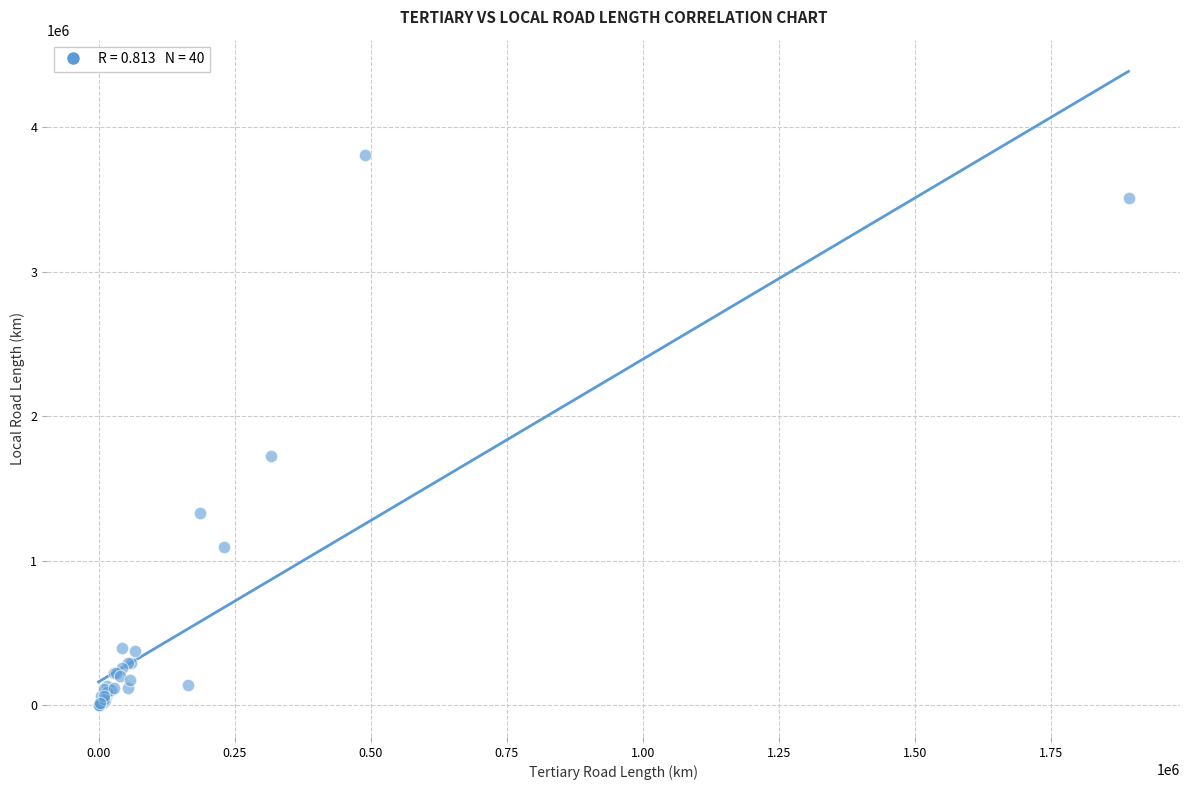

What Y value in the scatter plot is closest to 1904208?

1725284.2